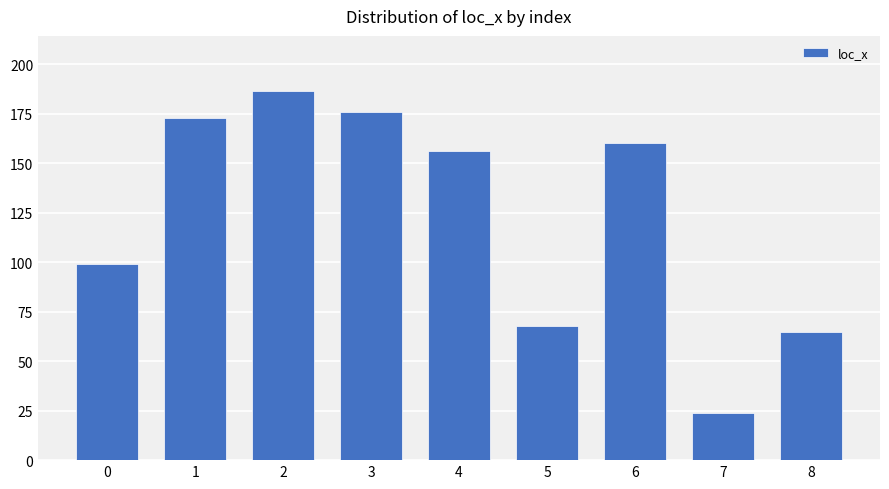

Reading right to left, list all the values displayed in this chart.

8=64.8	7=24.1	6=160.2	5=67.6	4=156.4	3=175.9	2=186.4	1=172.8	0=99.2